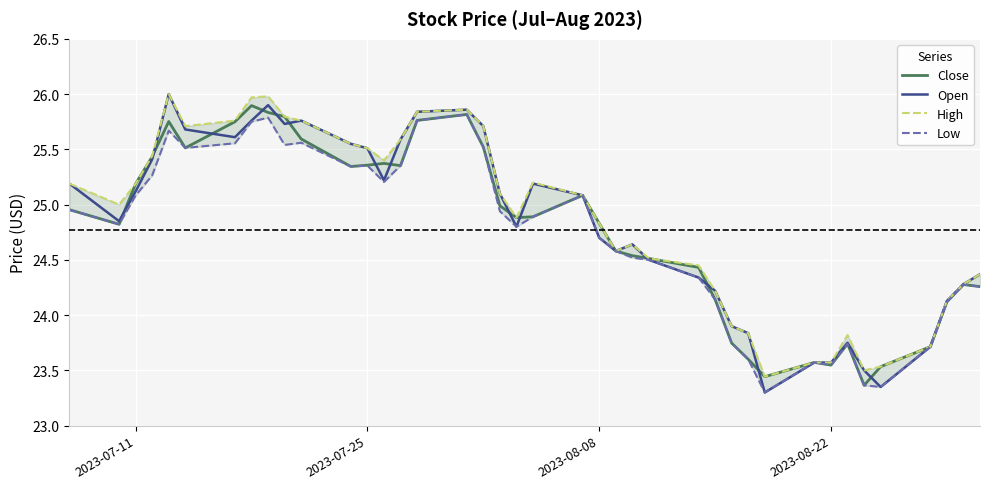

The Open series shows 10.4 at 2023-07-25. True or false?

False